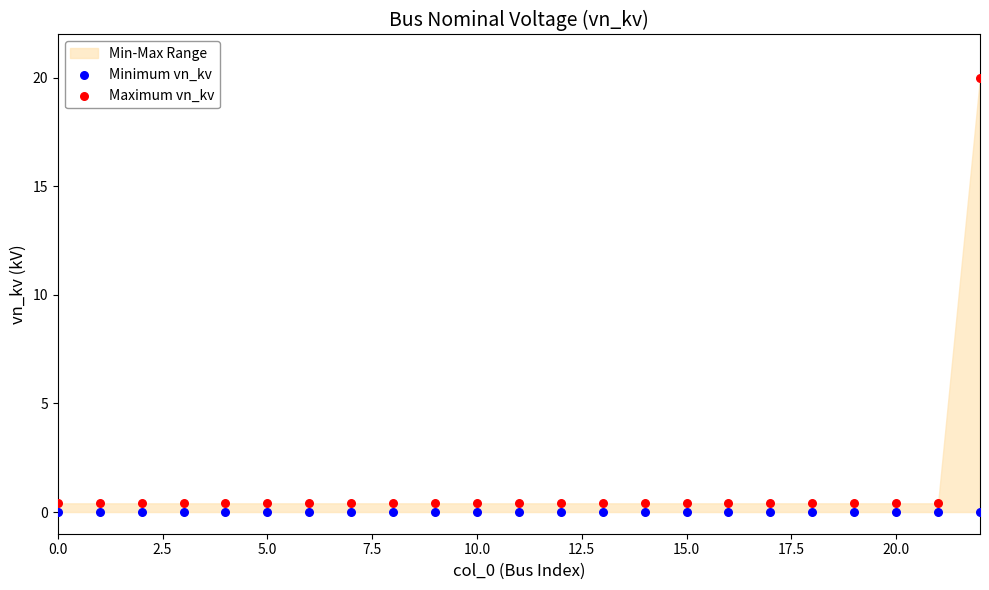

Which series reaches the maximum Y coordinate?

Maximum vn_kv